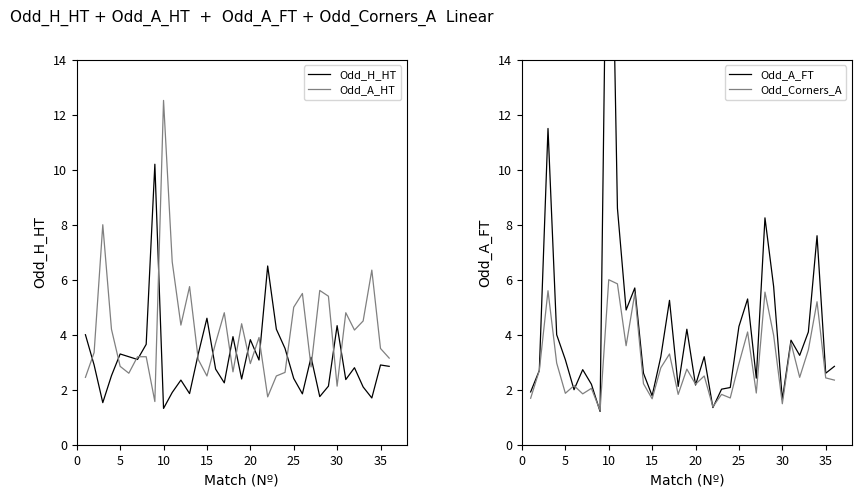

At which label does Odd_A_HT reach its peak?

10